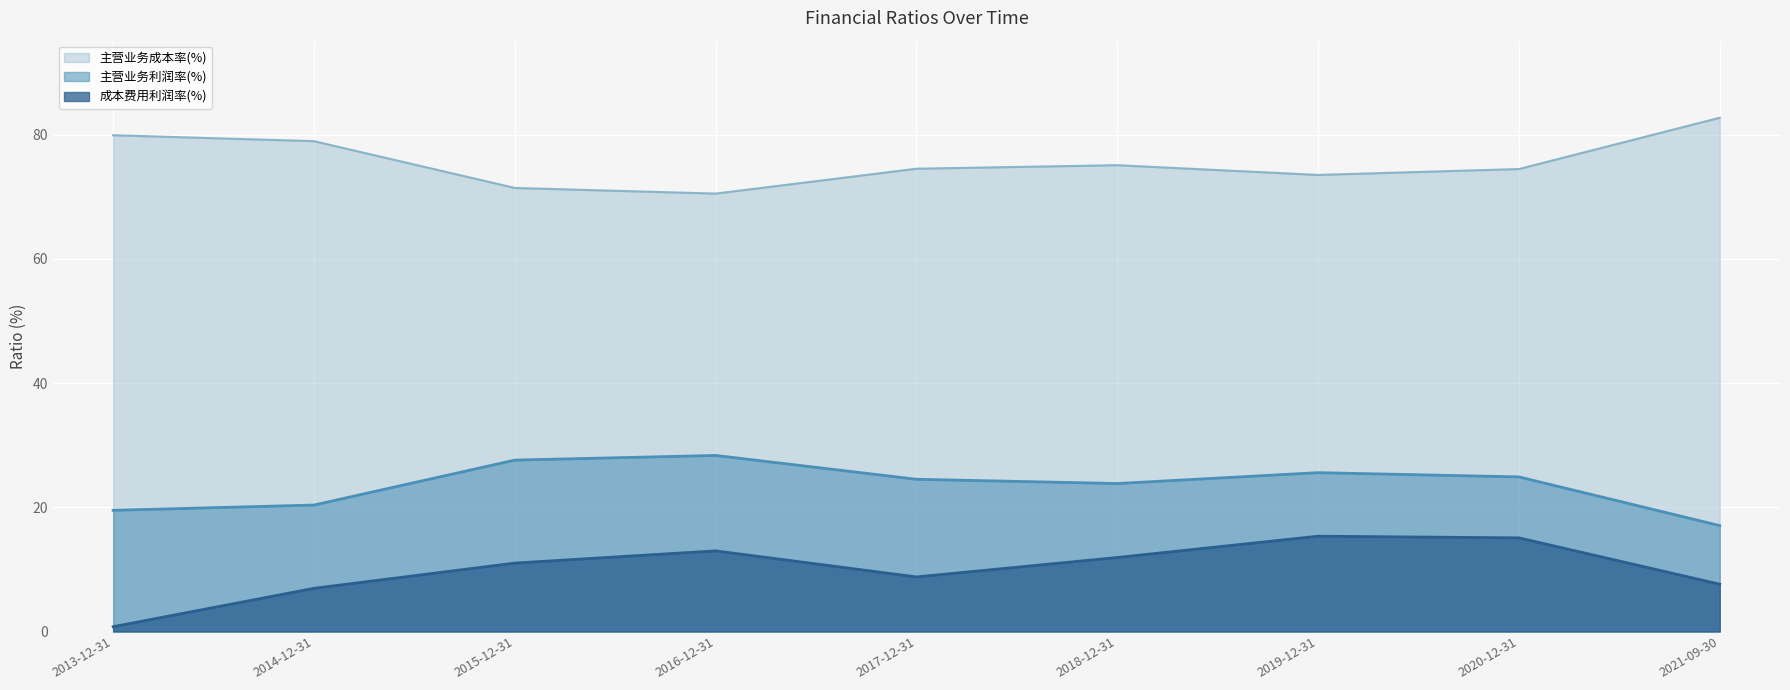

Rank the series at 2016-12-31 from lowest to highest value.

成本费用利润率(%), 主营业务利润率(%), 主营业务成本率(%)